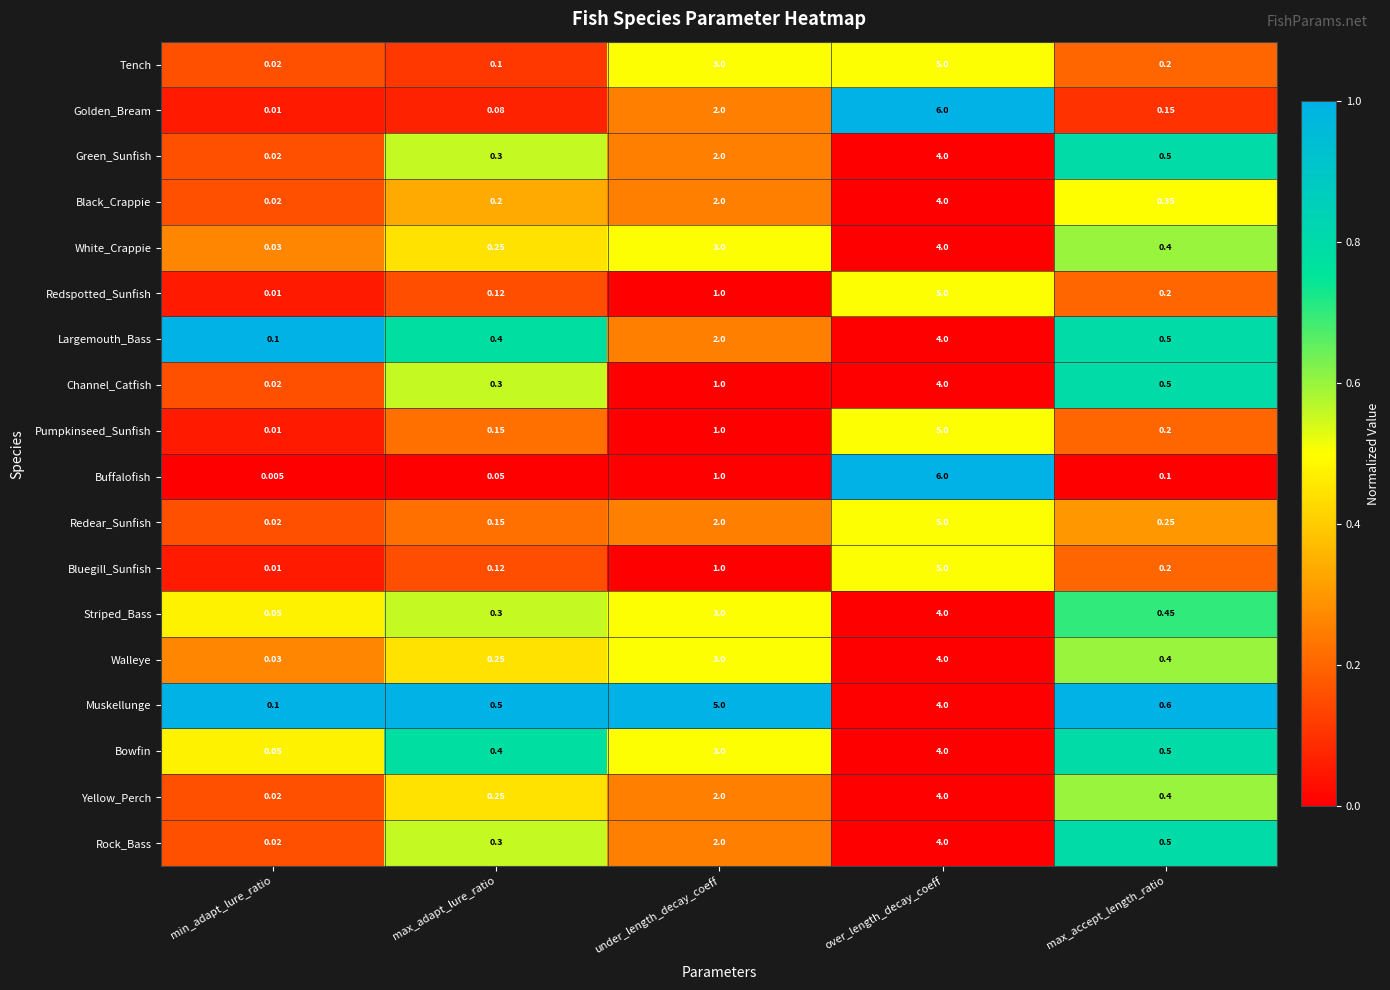

Which category has the lowest value across all series?

min_adapt_lure_ratio